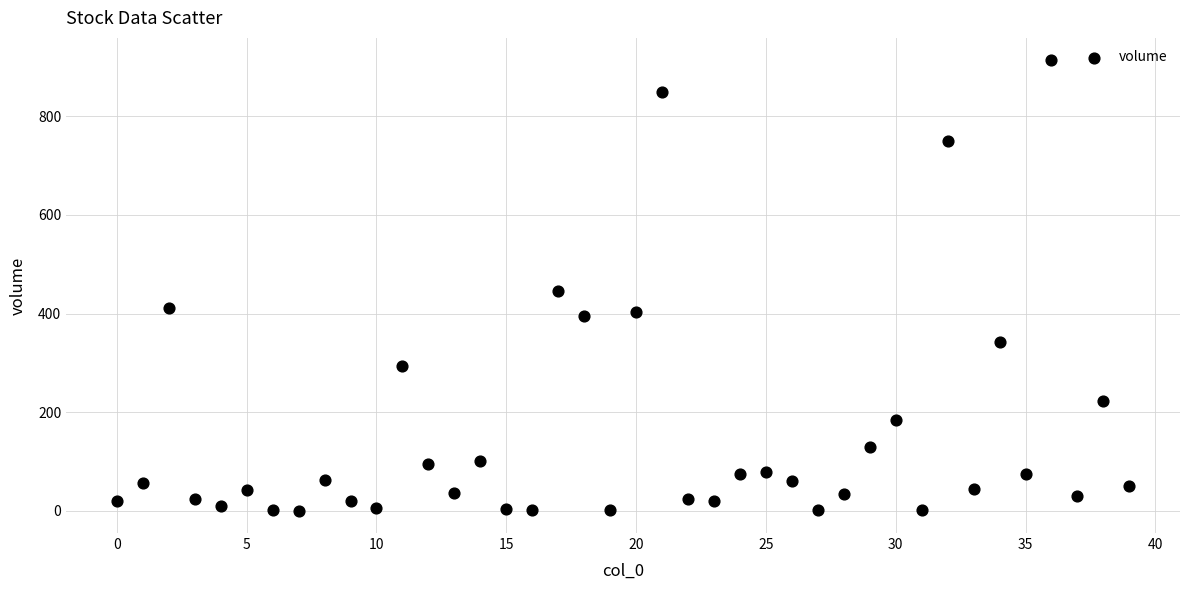

What Y value in the scatter plot is closest to 457?

445.8